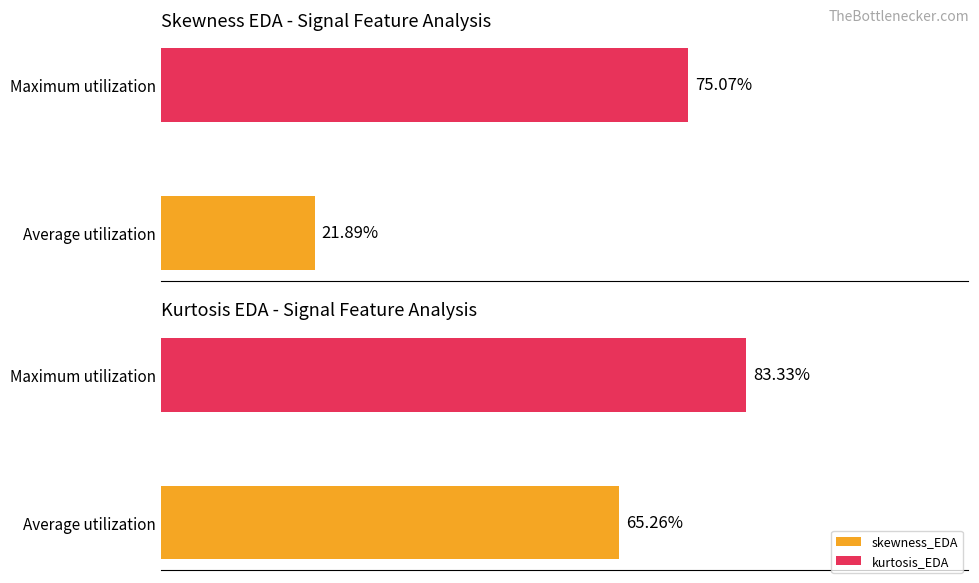

Rank the series by their maximum value, from highest to lowest.

kurtosis_EDA, skewness_EDA